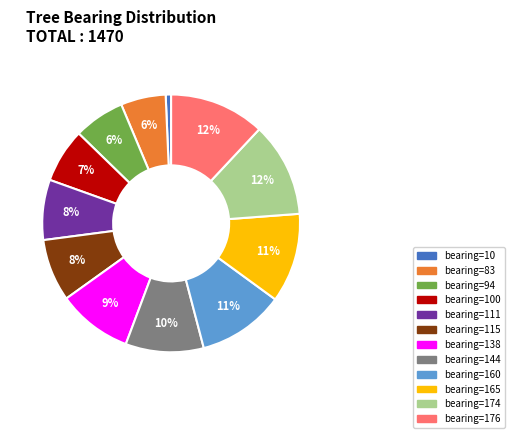

To the nearest percent, what is the average slice percentage?

8%